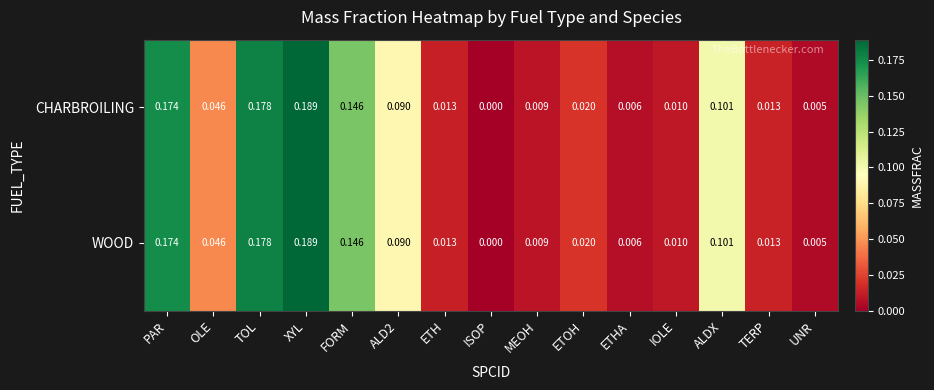

Which category has the lowest value in the WOOD series?

ISOP